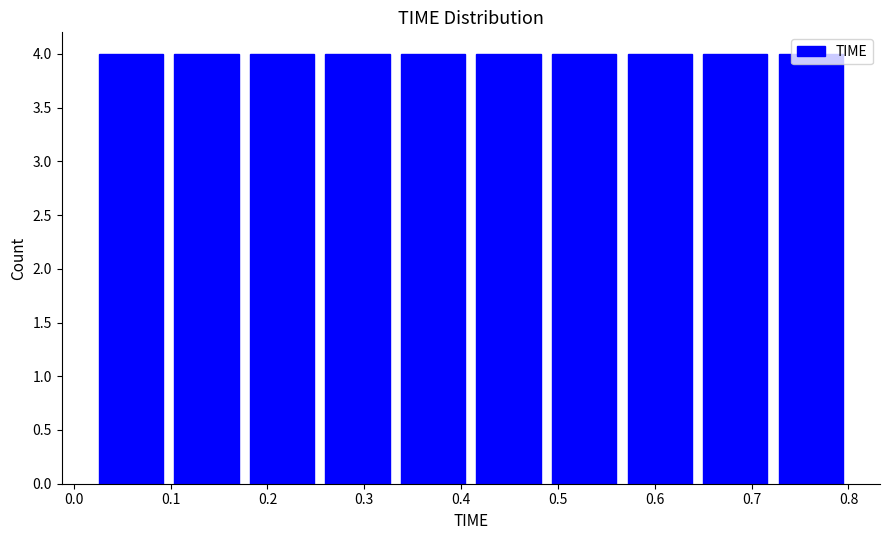

Reading left to right, transcribe this chart: for each bar, give the range it covers on the x-axis and its height. Neither the bar edges nor the heights are printed on the chart, so give them approximately, as read against the axes.

0.020 to 0.098: 4
0.098 to 0.176: 4
0.176 to 0.254: 4
0.254 to 0.332: 4
0.332 to 0.410: 4
0.410 to 0.488: 4
0.488 to 0.566: 4
0.566 to 0.644: 4
0.644 to 0.722: 4
0.722 to 0.800: 4